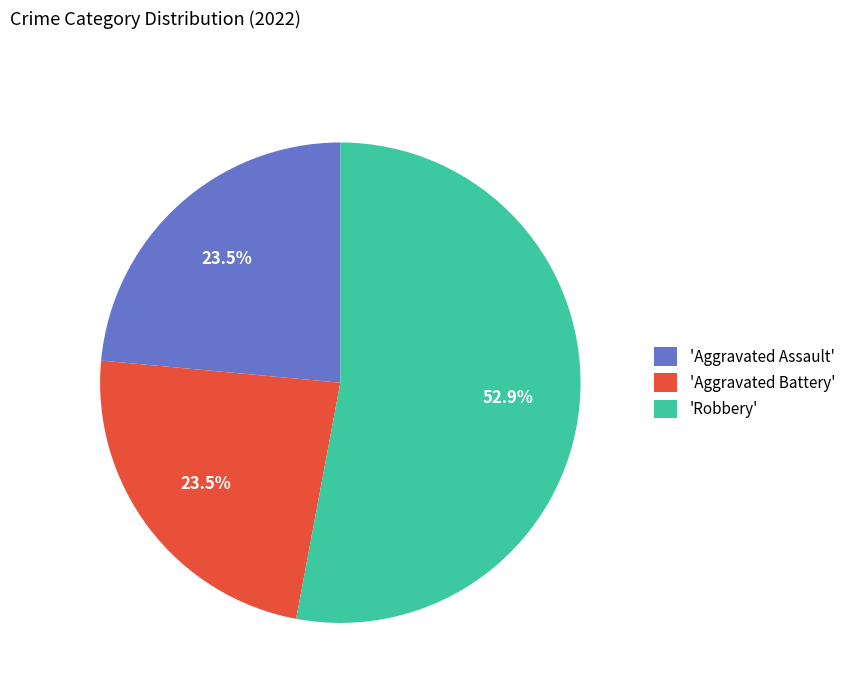

Does any single category account for the majority?

Yes